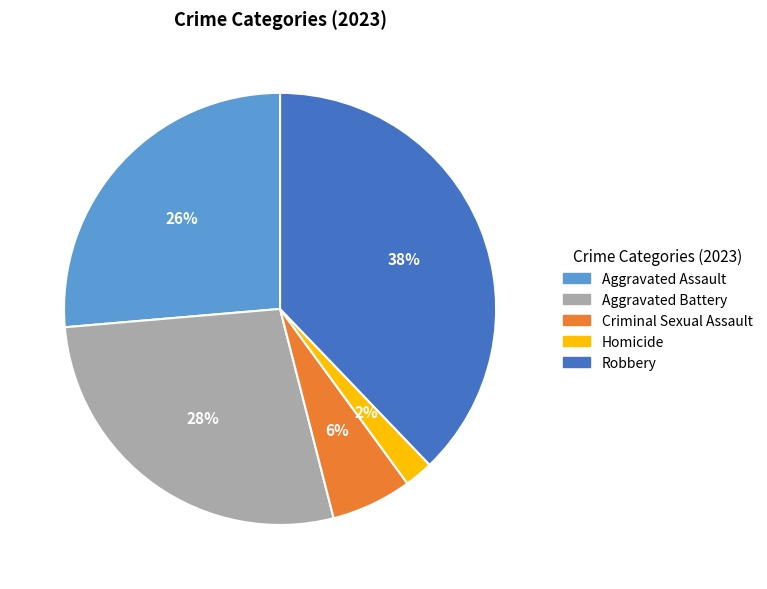

Which slice is the smallest?

Homicide